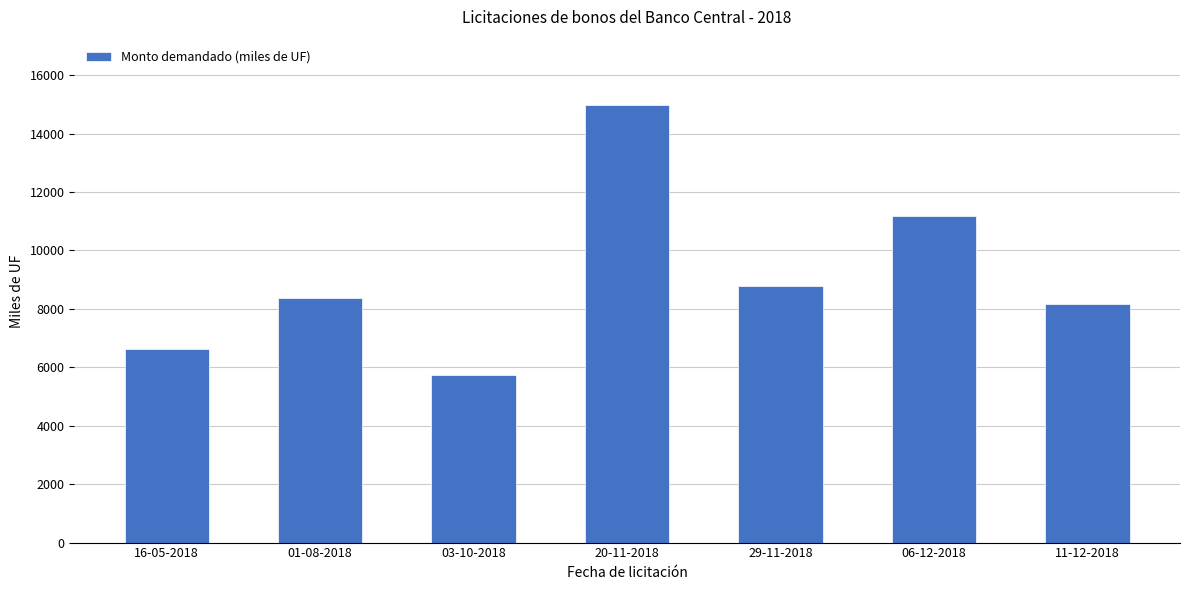

Are the bars grouped side by side (vs. stacked)?

No